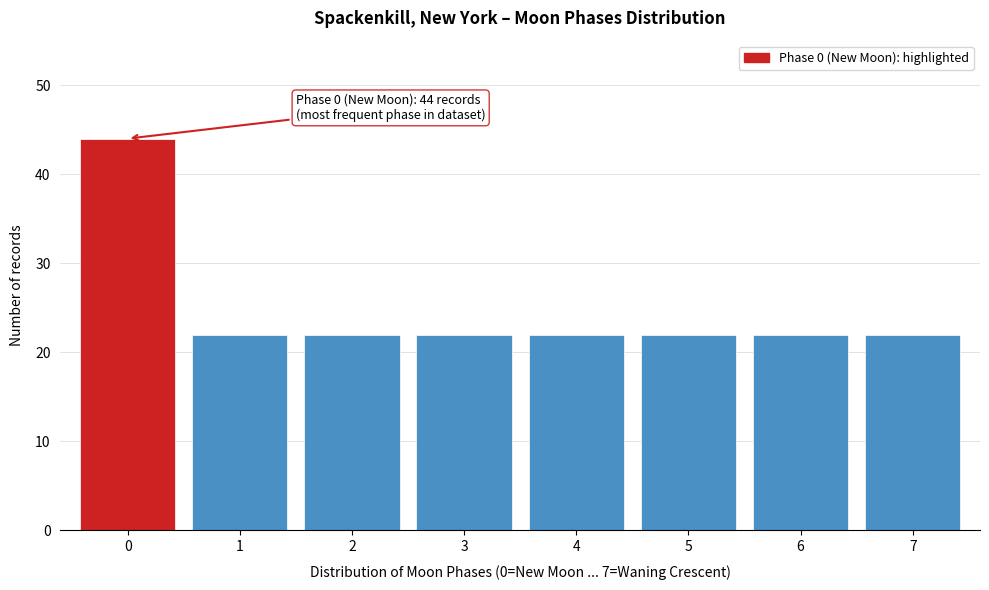

Reading left to right, transcribe all the data shown in this chart.

0=44	1=22	2=22	3=22	4=22	5=22	6=22	7=22